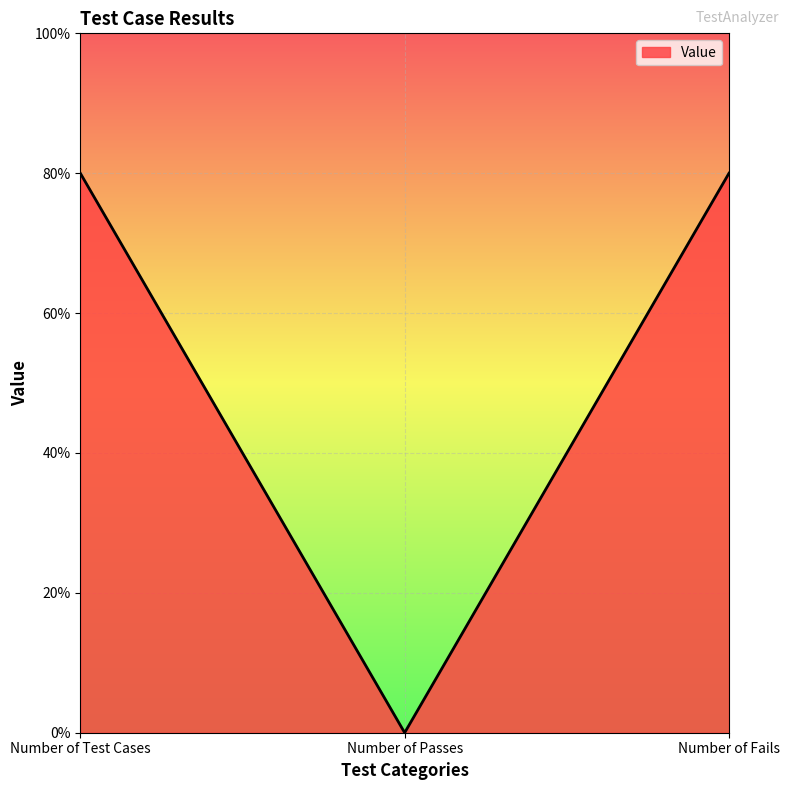

Is this an area chart (filled region under the line)?

Yes